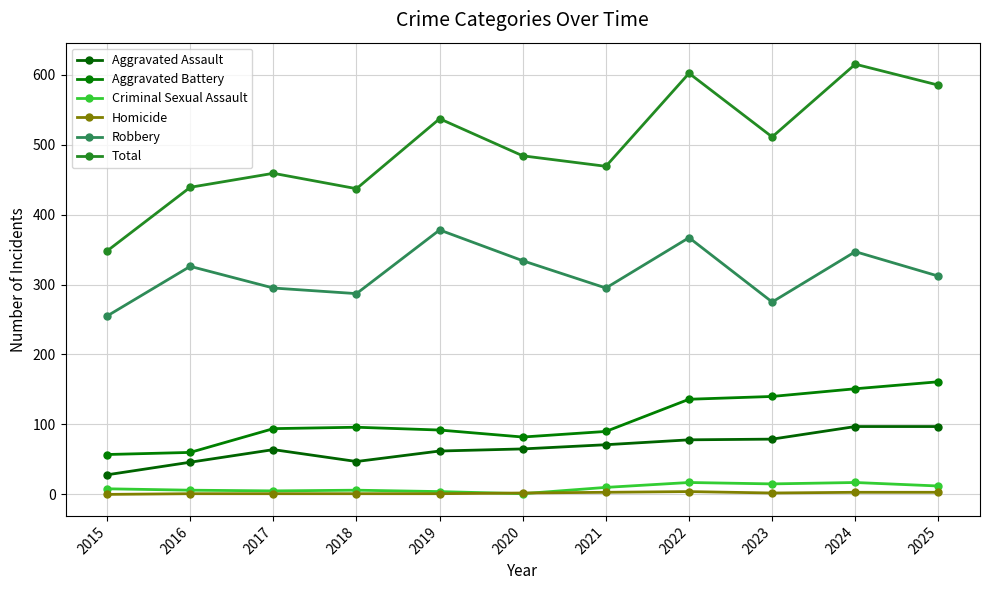

Reading left to right, what are all the values shown in this chart?

Aggravated Assault: 28	46	64	47	62	65	71	78	79	97	97
Aggravated Battery: 57	60	94	96	92	82	90	136	140	151	161
Criminal Sexual Assault: 8	6	5	6	4	1	10	17	15	17	12
Homicide: 0	1	1	1	1	2	3	4	2	3	3
Robbery: 255	326	295	287	378	334	295	367	275	347	312
Total: 348	439	459	437	537	484	469	602	511	615	585